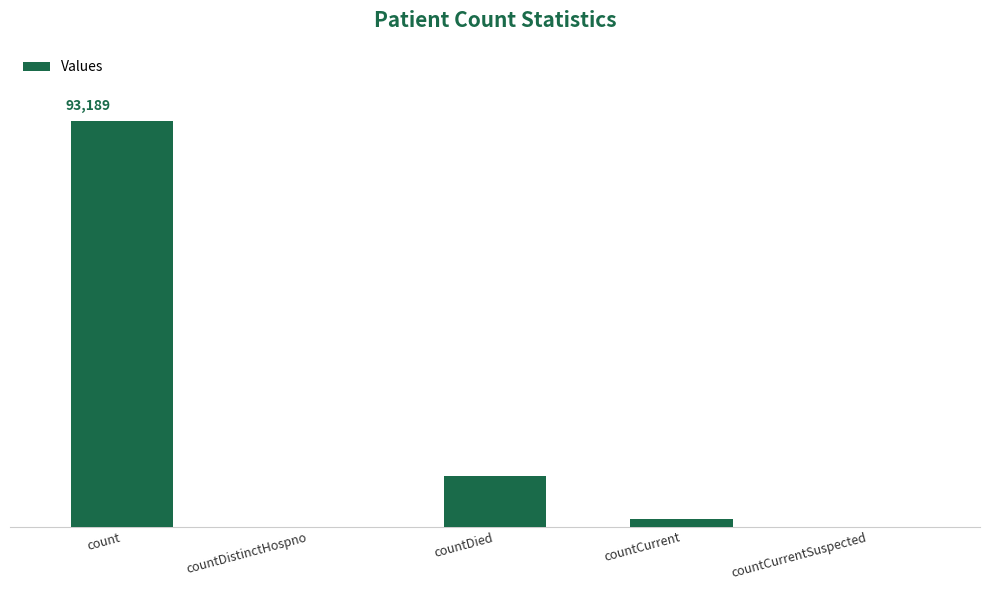

Are the bars horizontal?

No